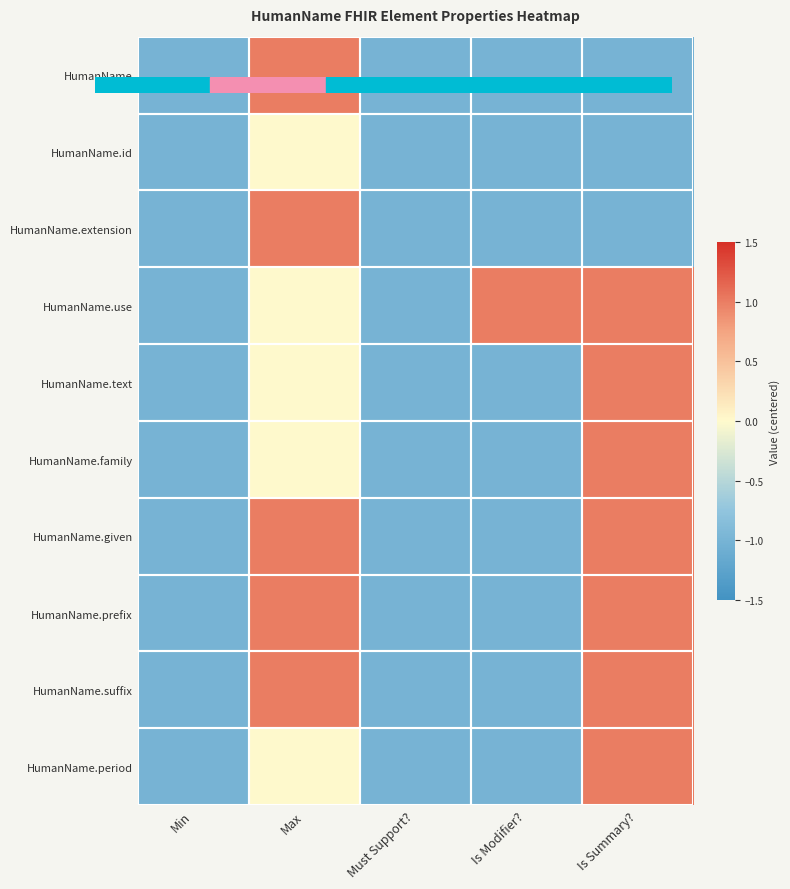

Reading right to left, what are all the values shown in this chart?

HumanName: Is Summary?=-1	Is Modifier?=-1	Must Support?=-1	Max=1	Min=-1
HumanName.id: Is Summary?=-1	Is Modifier?=-1	Must Support?=-1	Max=0	Min=-1
HumanName.extension: Is Summary?=-1	Is Modifier?=-1	Must Support?=-1	Max=1	Min=-1
HumanName.use: Is Summary?=1	Is Modifier?=1	Must Support?=-1	Max=0	Min=-1
HumanName.text: Is Summary?=1	Is Modifier?=-1	Must Support?=-1	Max=0	Min=-1
HumanName.family: Is Summary?=1	Is Modifier?=-1	Must Support?=-1	Max=0	Min=-1
HumanName.given: Is Summary?=1	Is Modifier?=-1	Must Support?=-1	Max=1	Min=-1
HumanName.prefix: Is Summary?=1	Is Modifier?=-1	Must Support?=-1	Max=1	Min=-1
HumanName.suffix: Is Summary?=1	Is Modifier?=-1	Must Support?=-1	Max=1	Min=-1
HumanName.period: Is Summary?=1	Is Modifier?=-1	Must Support?=-1	Max=0	Min=-1